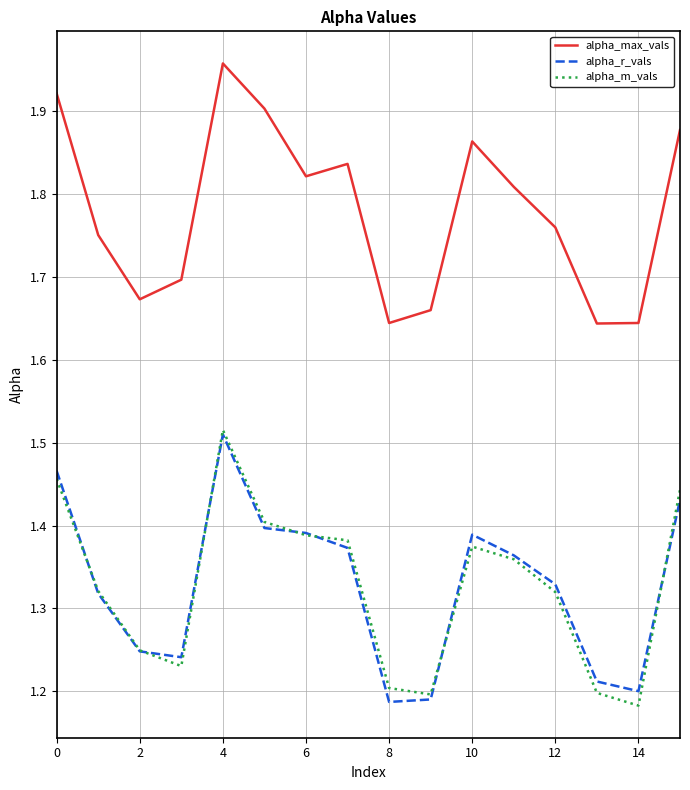

What are all the series names shown in the legend?

alpha_max_vals, alpha_r_vals, alpha_m_vals